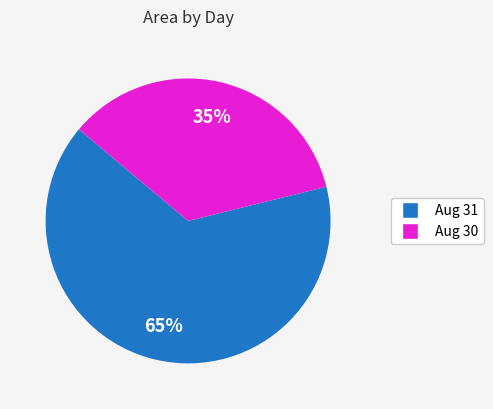

To the nearest percent, what is the difference between the largest and smallest slice percentages?

30%